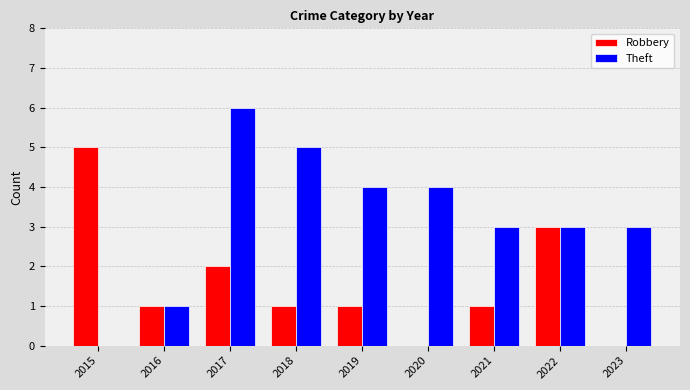

What is the difference between the Theft values at 2017 and 2019?

2